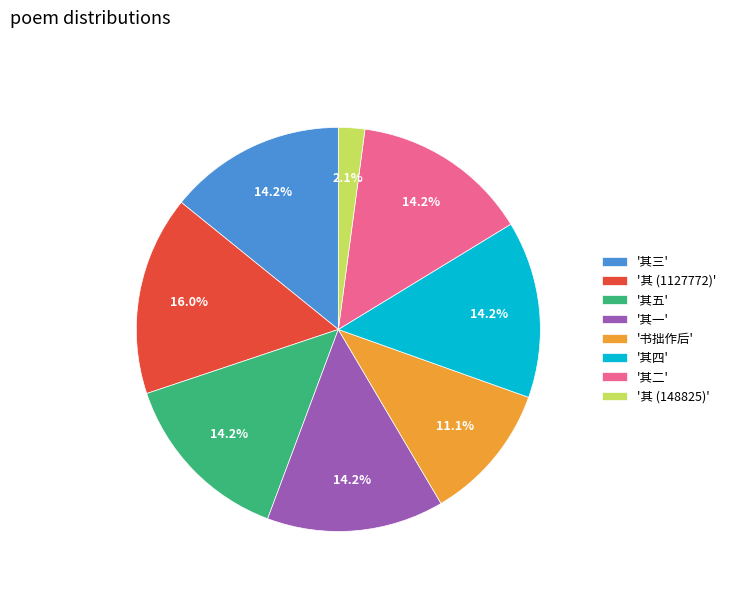

What percentage do '其二' and '其三' together represent?

28.3%